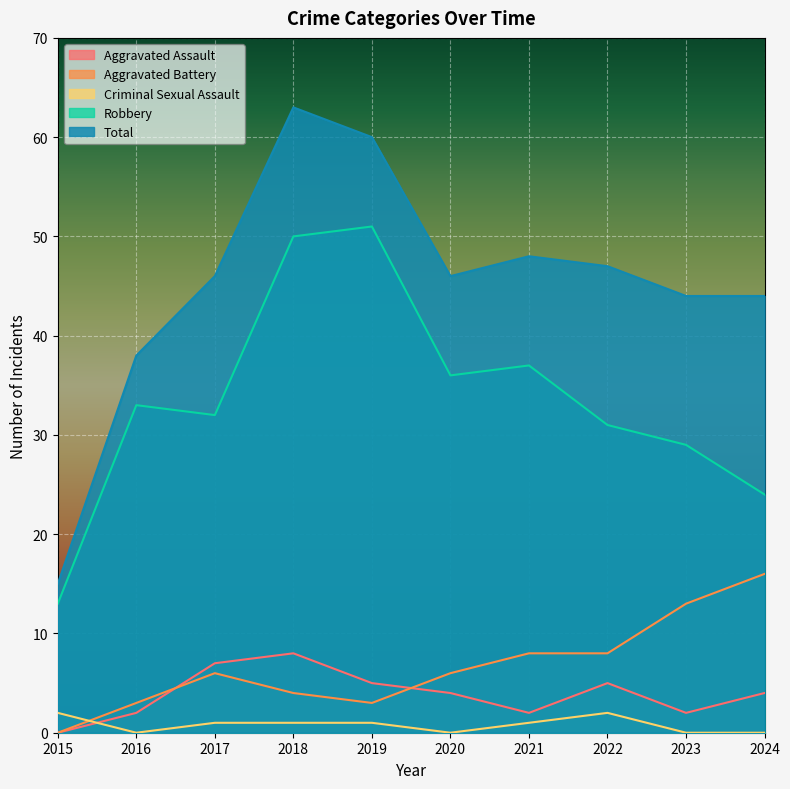

Which series has the largest range (max minus min)?

Total